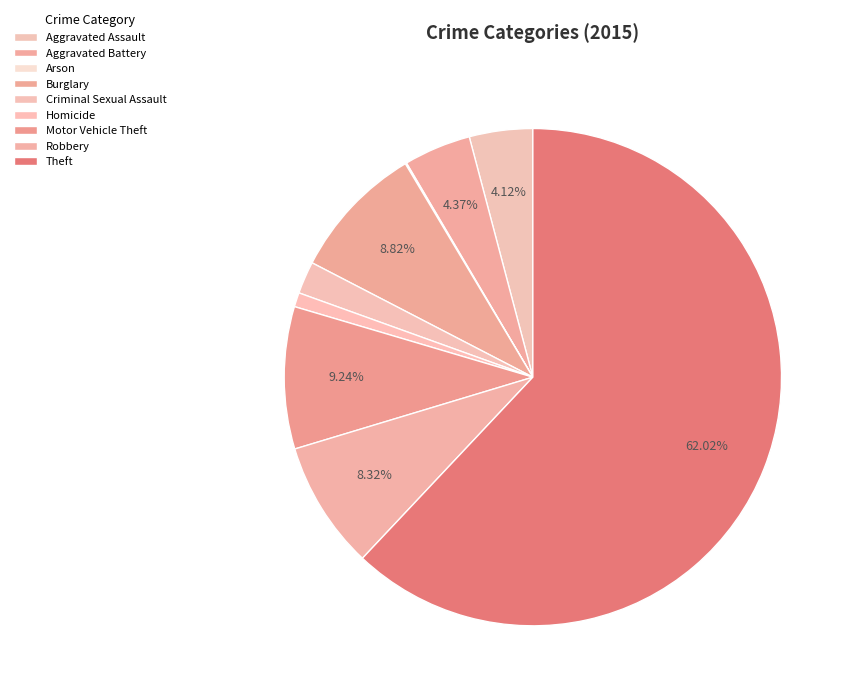

How many segments does this pie chart have?

9